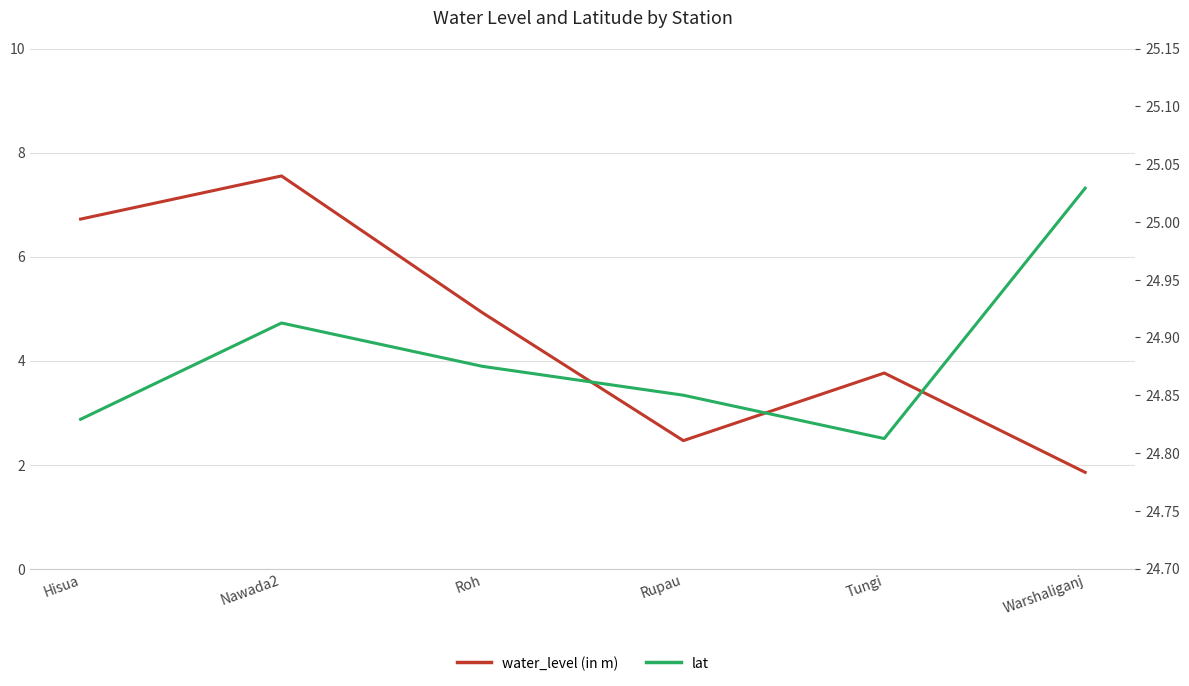

What is the label of the 2nd point from the left?

Nawada2